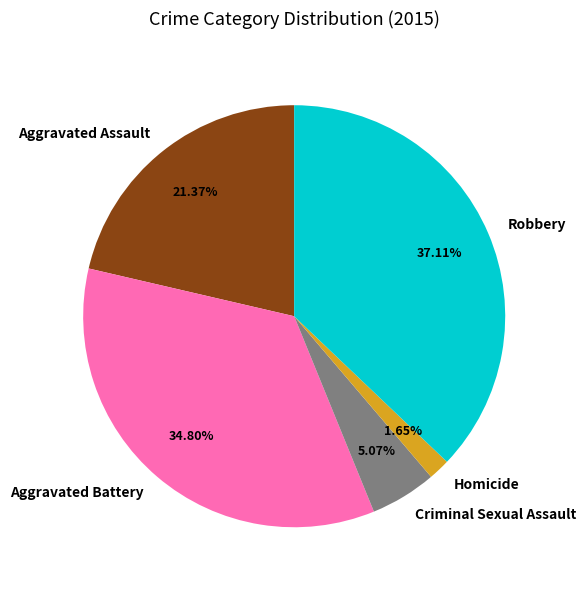

Is there a majority slice in this chart?

No